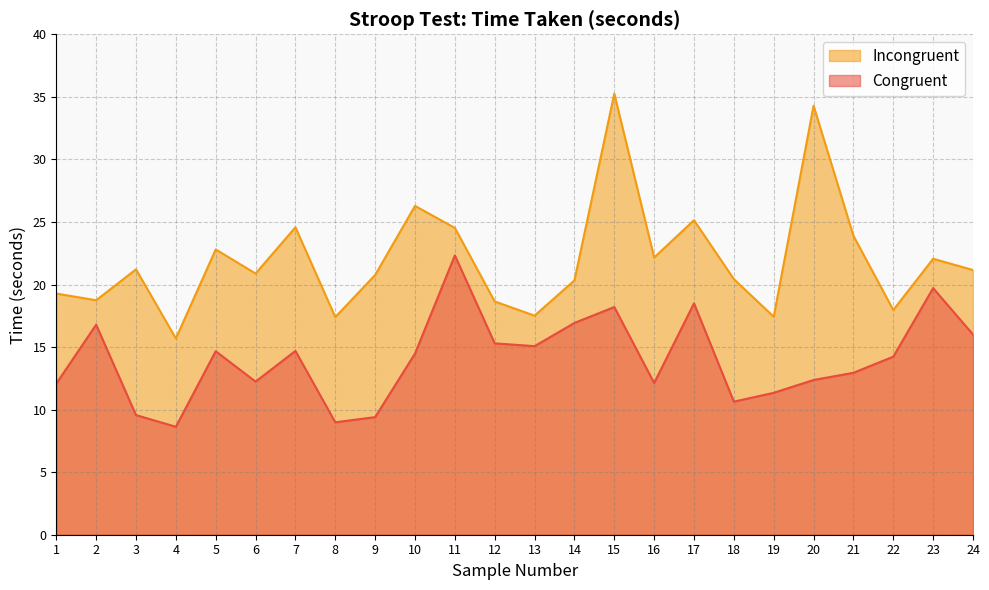

Rank the categories by Incongruent value from highest to lowest.

15, 20, 10, 17, 7, 11, 21, 5, 16, 23, 3, 24, 6, 9, 18, 14, 1, 2, 12, 22, 13, 19, 8, 4